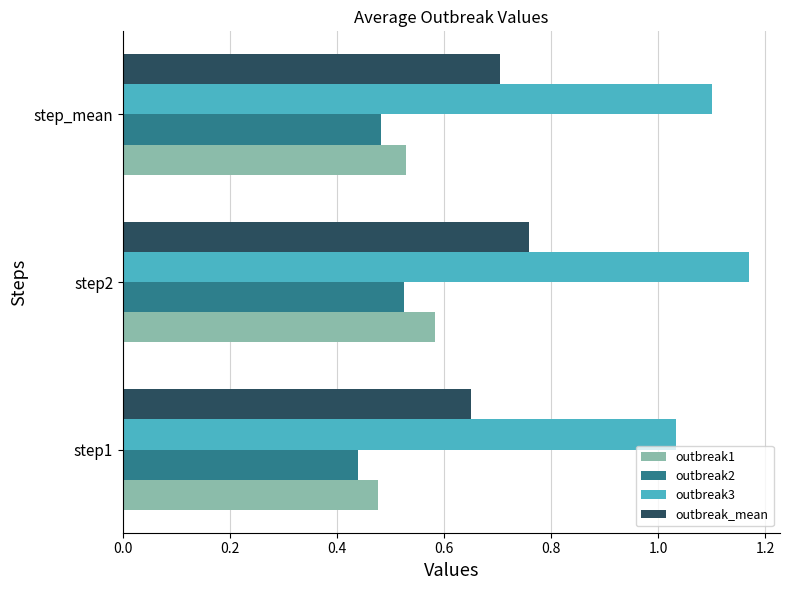

How many outbreak1 values are between 0 and 1?

3